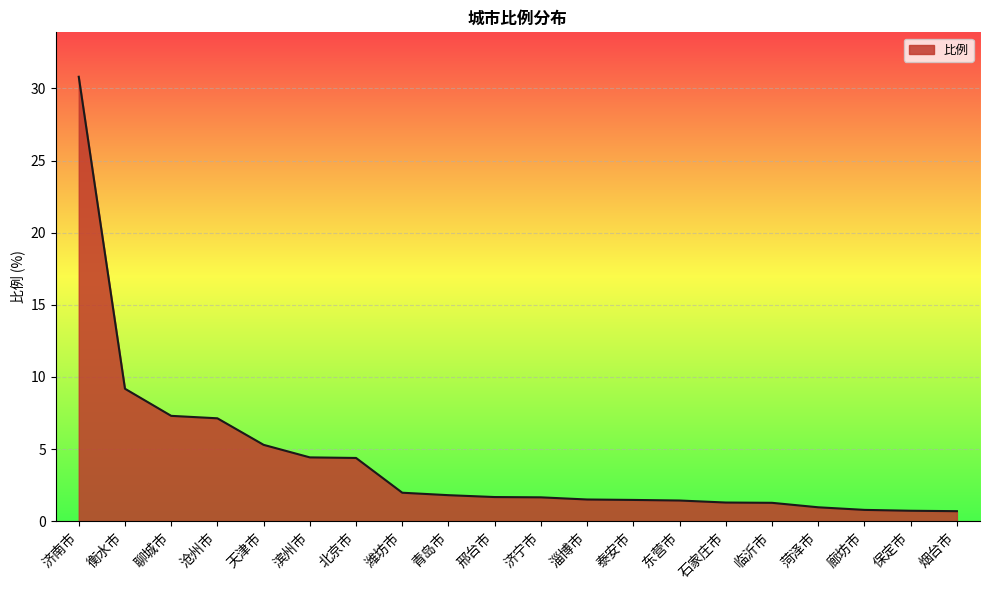

What is the difference between the maximum and minimum values?

30.1